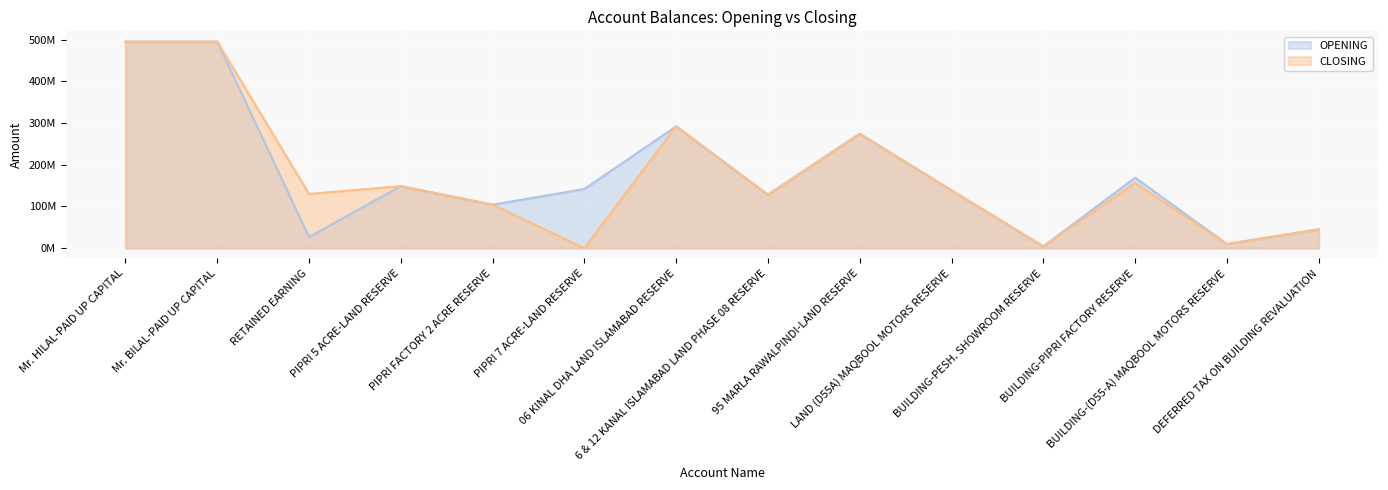

The value of OPENING at PIPRI 7 ACRE-LAND RESERVE is 190713906. True or false?

False